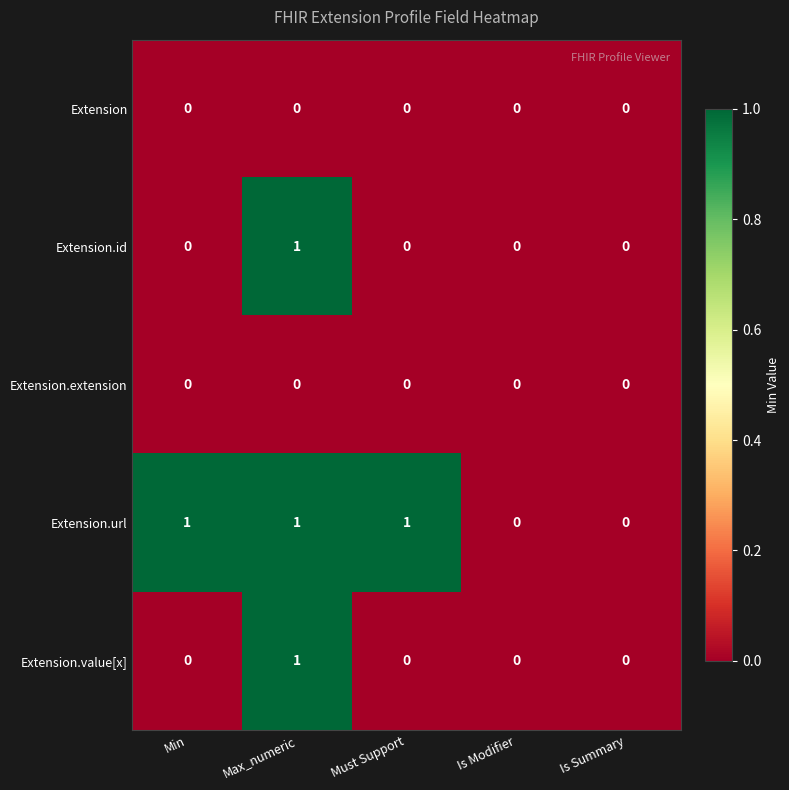

How many categories are shown in the chart?

5